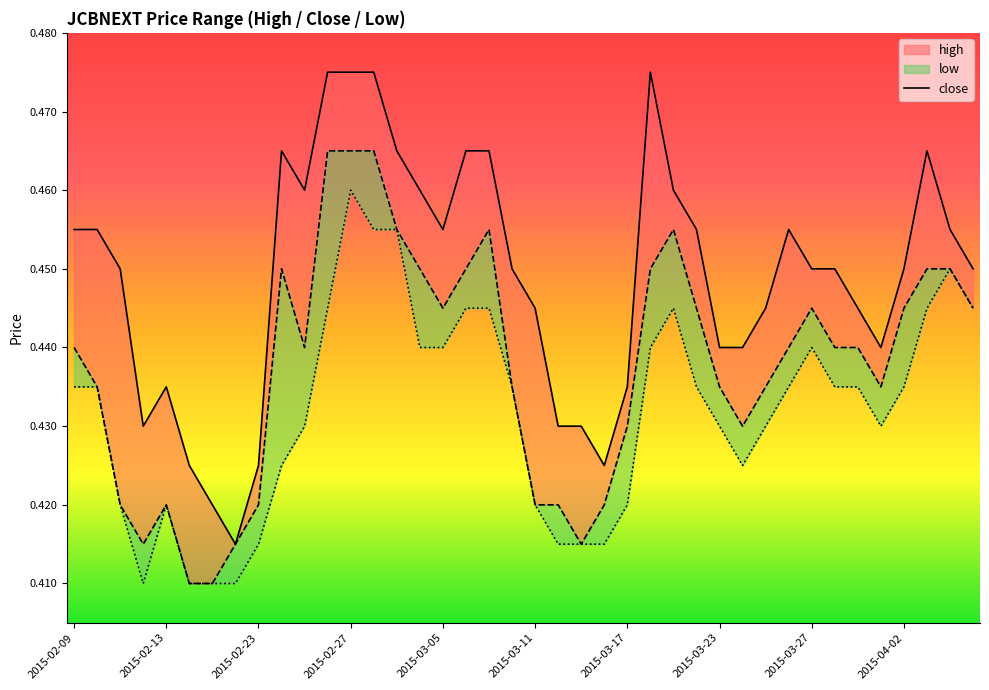

The chart shows a value of 0.2 at 26. True or false?

False